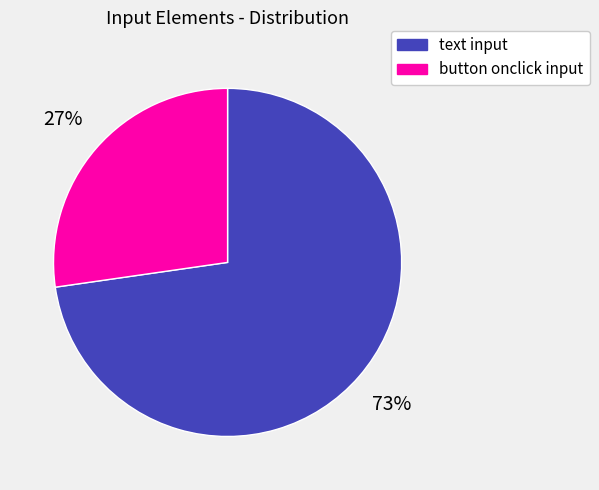

To the nearest percent, what portion does button onclick input represent?

27%